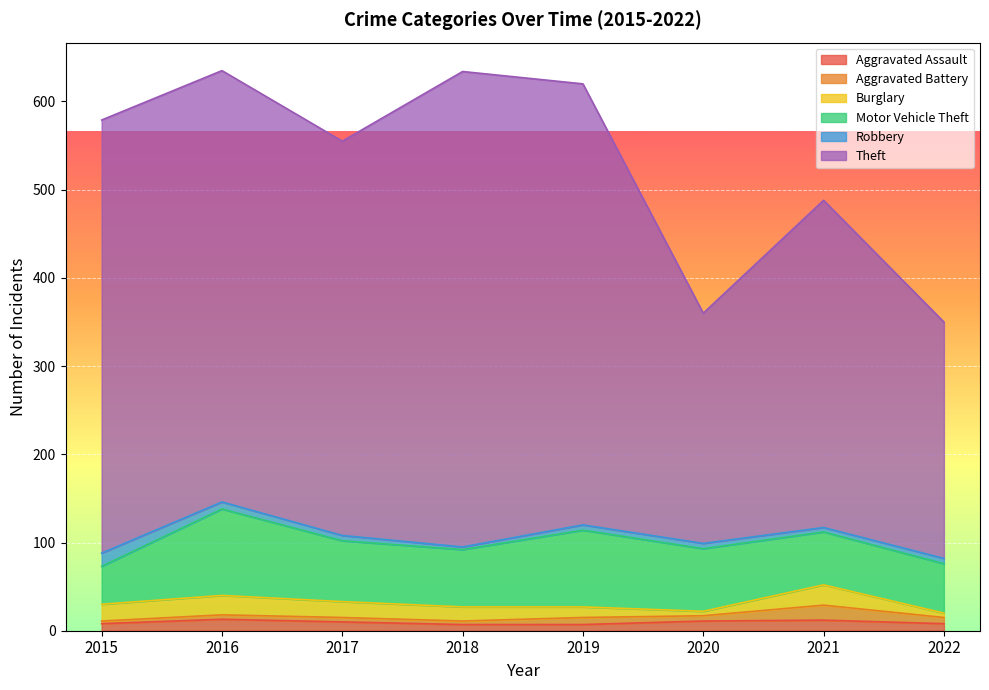

Is it true that Motor Vehicle Theft equals 89 at 2018?

False